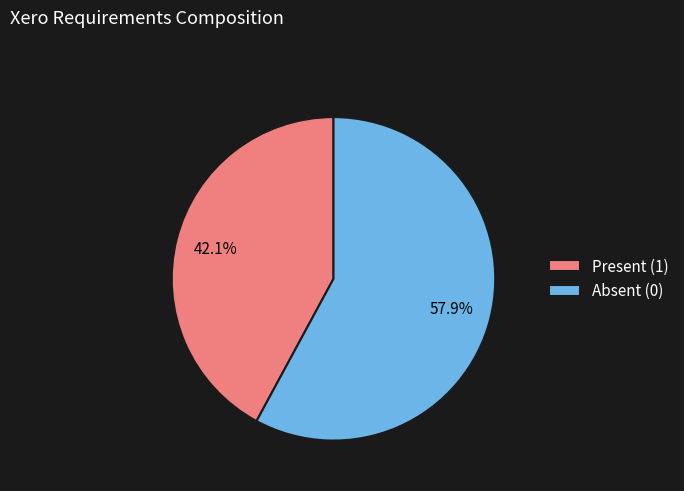

To the nearest percent, what is the difference between the largest and smallest slice percentages?

16%